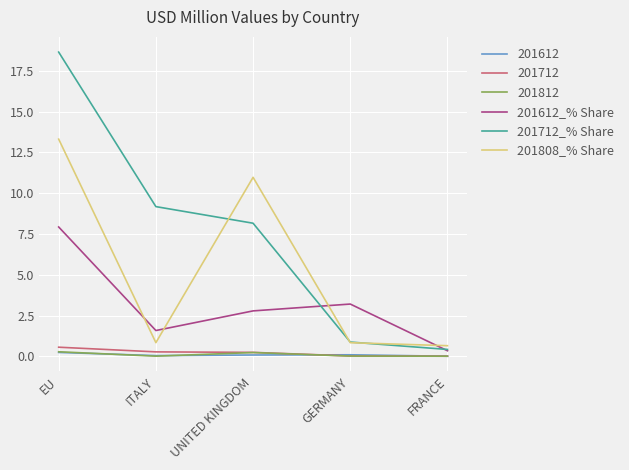

Which series has the largest total across all categories?

201712_% Share